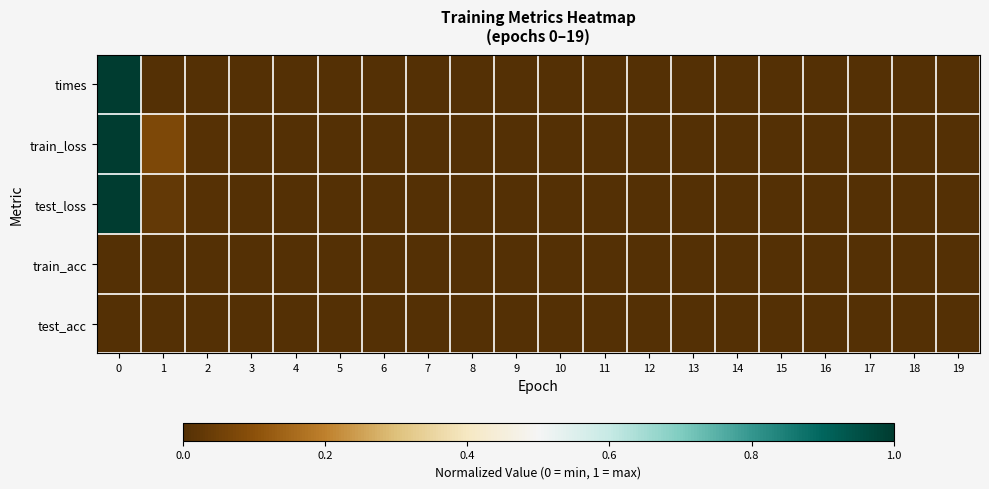

Reading left to right, transcribe all the data shown in this chart.

row_0: 1.0	0.0	0.0	0.0	0.0	0.0	0.0	0.0	0.0	0.0	0.0	0.0	0.0	0.0	0.0	0.0	0.0	0.0	0.0	0.0
row_1: 1.0	0.1	0.0	0.0	0.0	0.0	0.0	0.0	0.0	0.0	0.0	0.0	0.0	0.0	0.0	0.0	0.0	0.0	0.0	0.0
row_2: 1.0	0.0	0.0	0.0	0.0	0.0	0.0	0.0	0.0	0.0	0.0	0.0	0.0	0.0	0.0	0.0	0.0	0.0	0.0	0.0
row_3: 0.0	0.0	0.0	0.0	0.0	0.0	0.0	0.0	0.0	0.0	0.0	0.0	0.0	0.0	0.0	0.0	0.0	0.0	0.0	0.0
row_4: 0.0	0.0	0.0	0.0	0.0	0.0	0.0	0.0	0.0	0.0	0.0	0.0	0.0	0.0	0.0	0.0	0.0	0.0	0.0	0.0